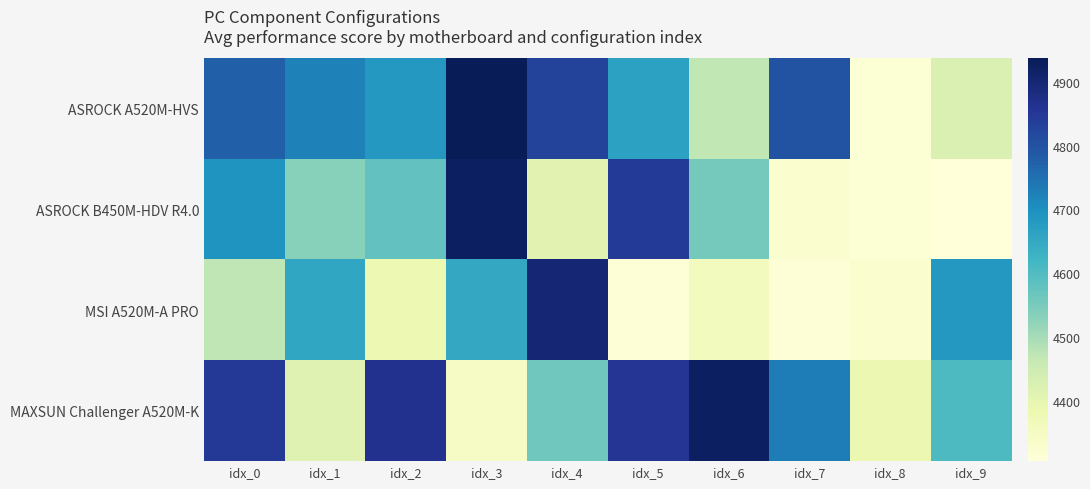

Reading left to right, what are all the values shown in this chart?

ASROCK A520M-HVS: idx_0=4775	idx_1=4723	idx_2=4684	idx_3=4937	idx_4=4829	idx_5=4664	idx_6=4470	idx_7=4798	idx_8=4316	idx_9=4422
ASROCK B450M-HDV R4.0: idx_0=4692	idx_1=4534	idx_2=4577	idx_3=4923	idx_4=4407	idx_5=4845	idx_6=4555	idx_7=4326	idx_8=4315	idx_9=4305
MSI A520M-A PRO: idx_0=4471	idx_1=4654	idx_2=4382	idx_3=4649	idx_4=4899	idx_5=4313	idx_6=4360	idx_7=4311	idx_8=4326	idx_9=4684
MAXSUN Challenger A520M-K: idx_0=4850	idx_1=4412	idx_2=4864	idx_3=4344	idx_4=4560	idx_5=4854	idx_6=4924	idx_7=4730	idx_8=4386	idx_9=4606